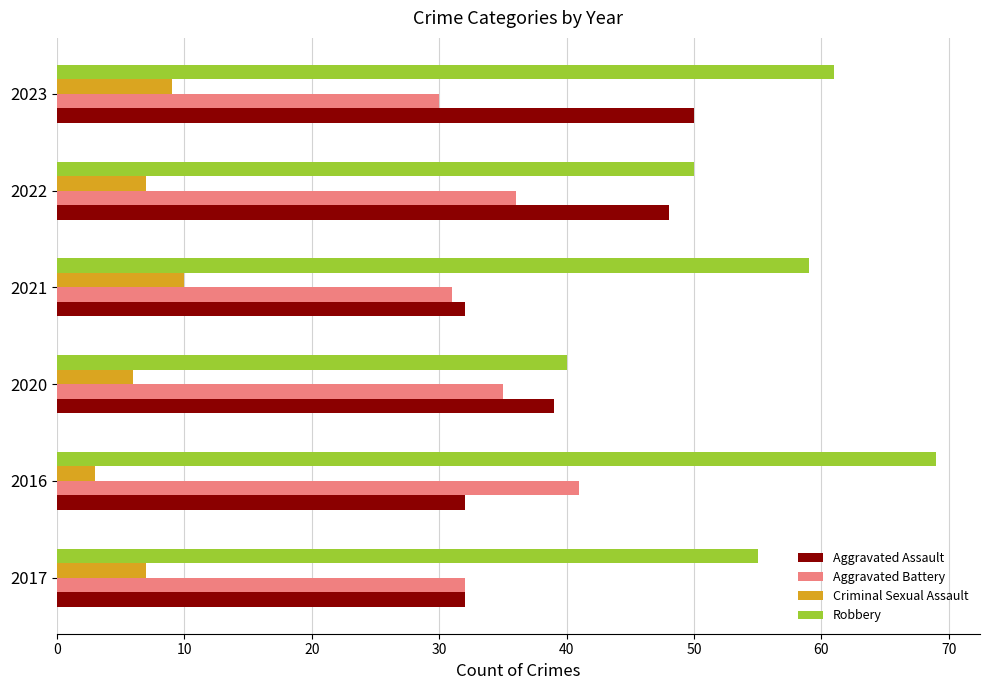

List the series in order of their peak value, highest first.

Robbery, Aggravated Assault, Aggravated Battery, Criminal Sexual Assault